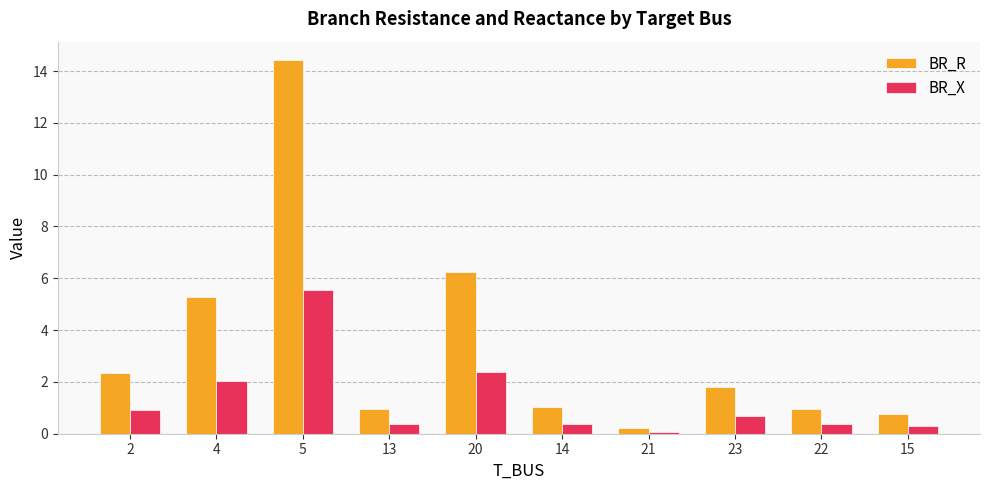

At which category is the sum across all series the highest?

5